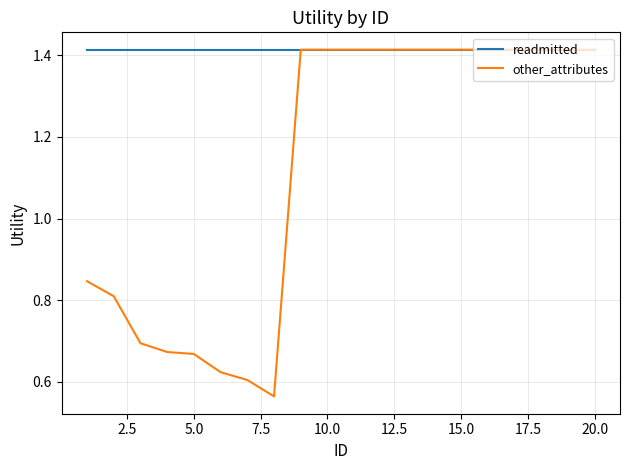

Rank the series by their average value, from highest to lowest.

readmitted, other_attributes